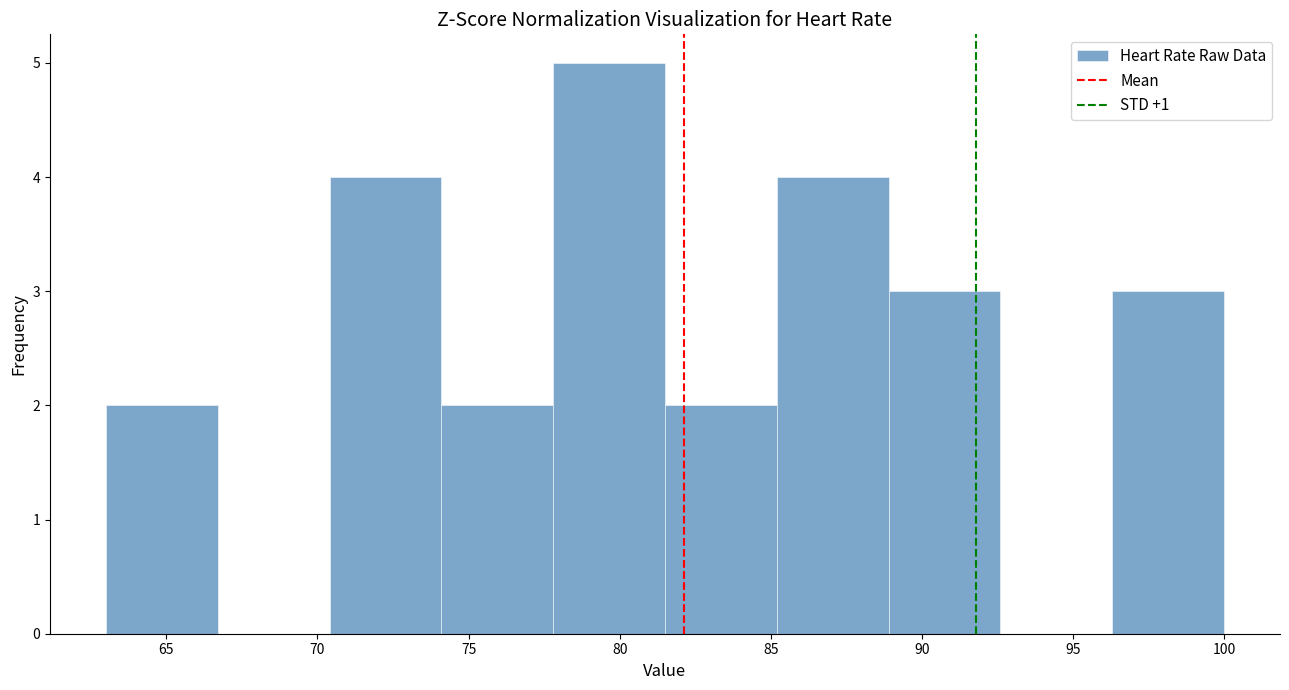

Reading left to right, list every bar in this chart as the range it spans on the x-axis followed by its height. Neither the bar edges nor the heights are printed on the chart, so give them approximately, as read against the axes.

63.0 to 66.7: 2
66.7 to 70.4: 0
70.4 to 74.1: 4
74.1 to 77.8: 2
77.8 to 81.5: 5
81.5 to 85.2: 2
85.2 to 88.9: 4
88.9 to 92.6: 3
92.6 to 96.3: 0
96.3 to 100.0: 3